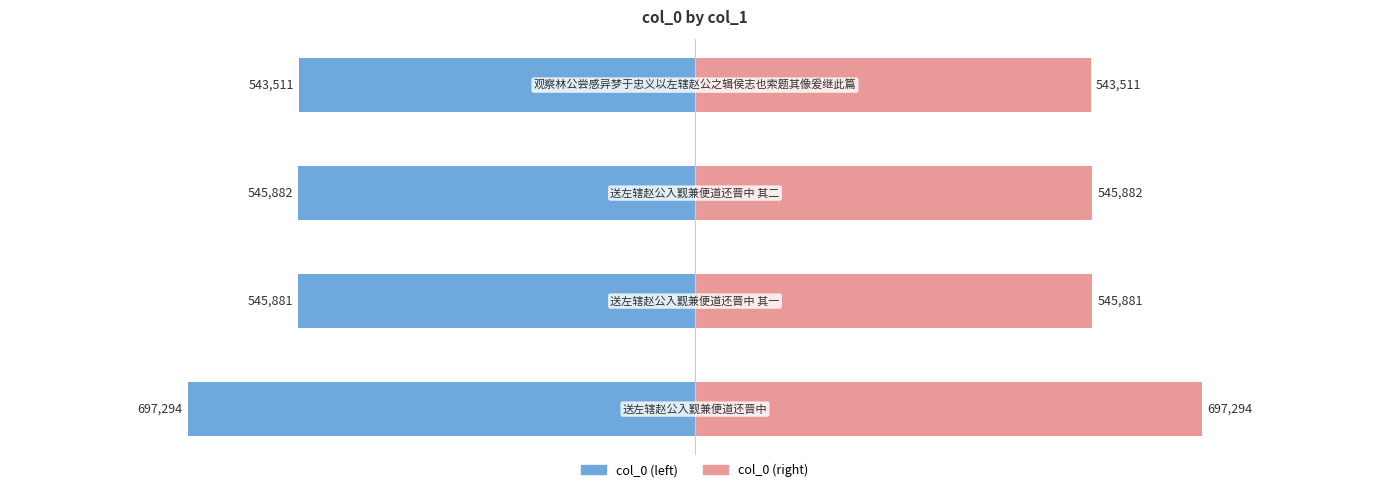

At how many categories does at least one series exceed 453528?

4